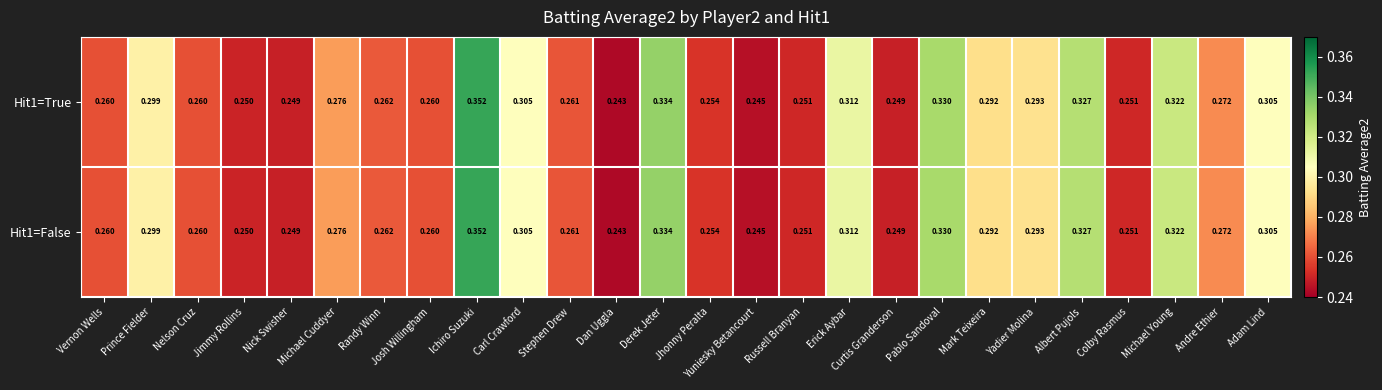

Is the value of Hit1=False at Stephen Drew greater than the value of Hit1=True at Andre Ethier?

No